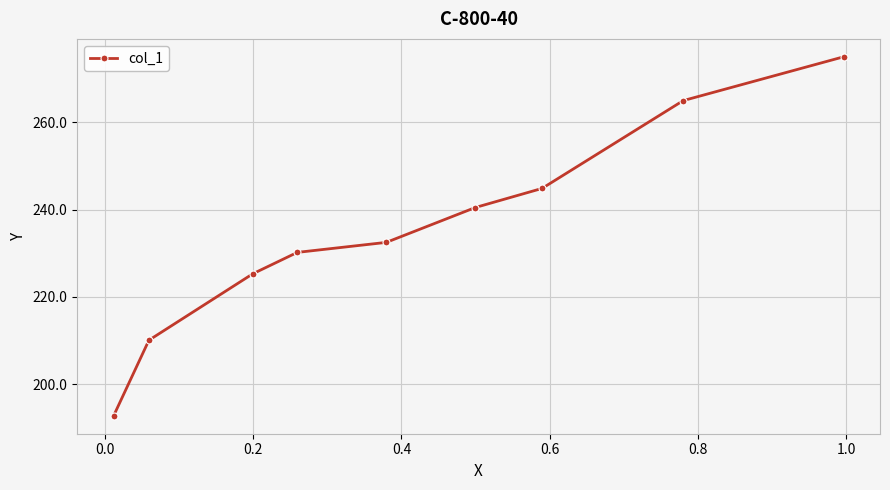

How many lines are shown in the chart?

1